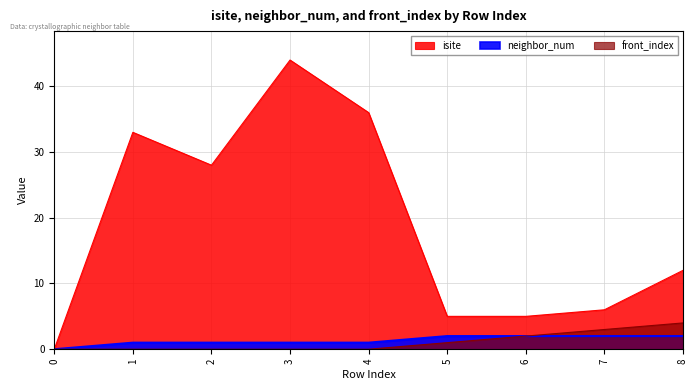

True or false: neighbor_num has a value of 4 at 7.

False